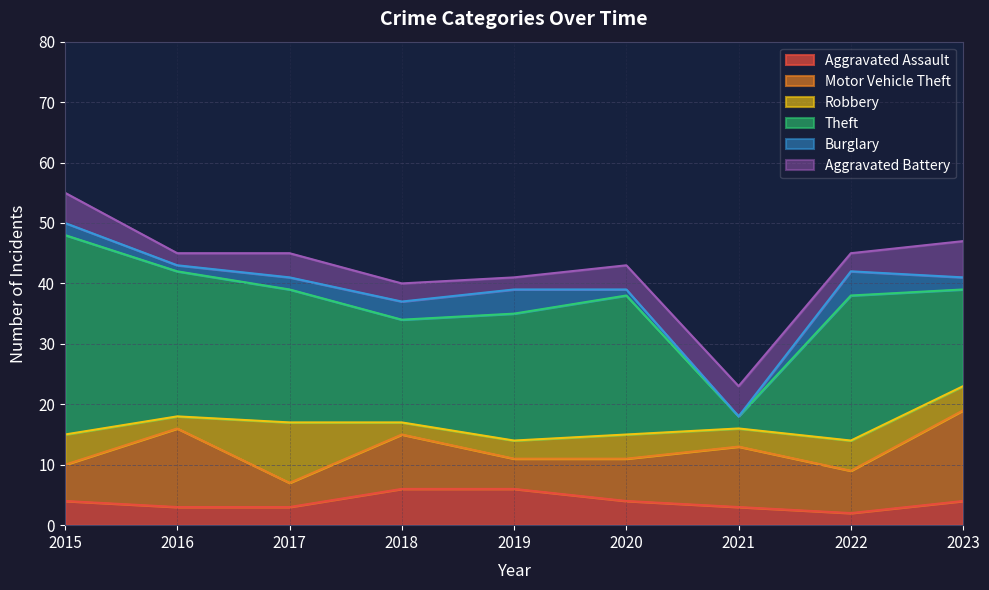

How many data points in Aggravated Assault are less than 4?

4